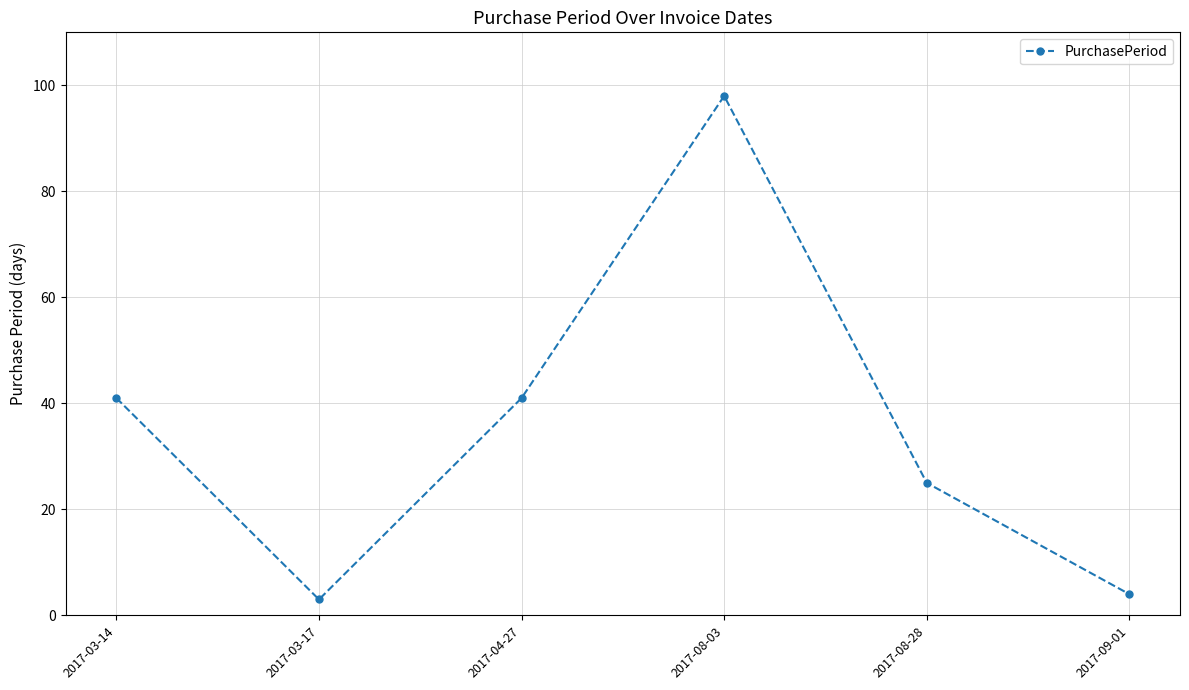

How many data points are less than 41?

3